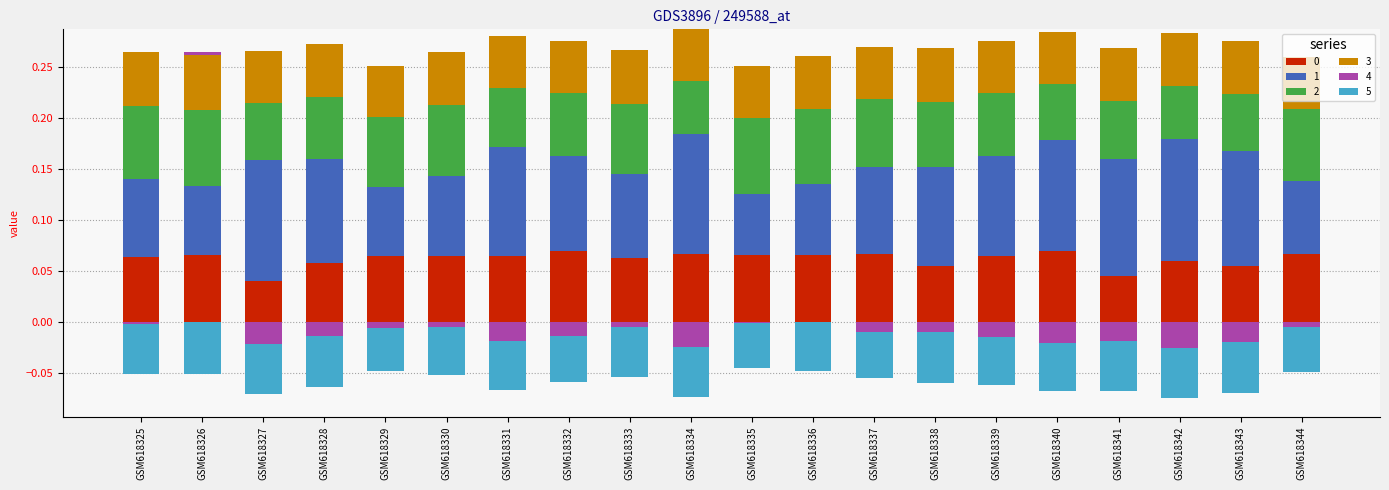

What is the minimum value shown in the chart?

-0.1